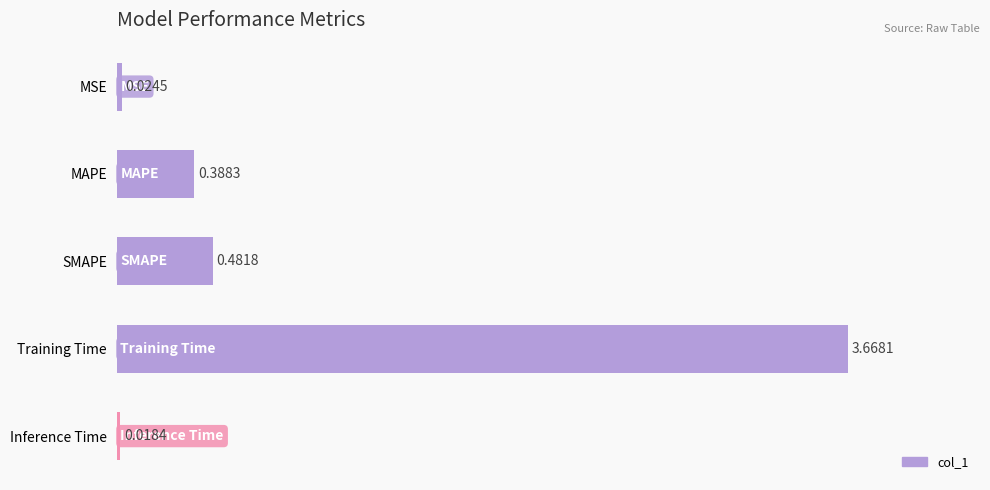

Between Training Time and MSE, which is larger?

Training Time